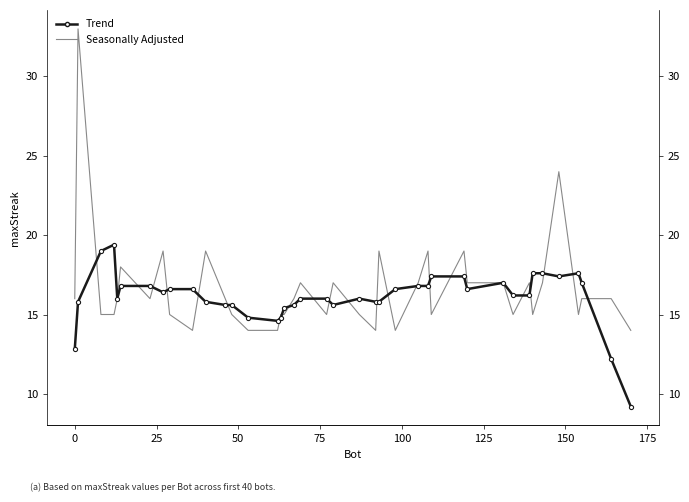

List the series in order of their overall mean, lowest first.

Trend, Seasonally Adjusted